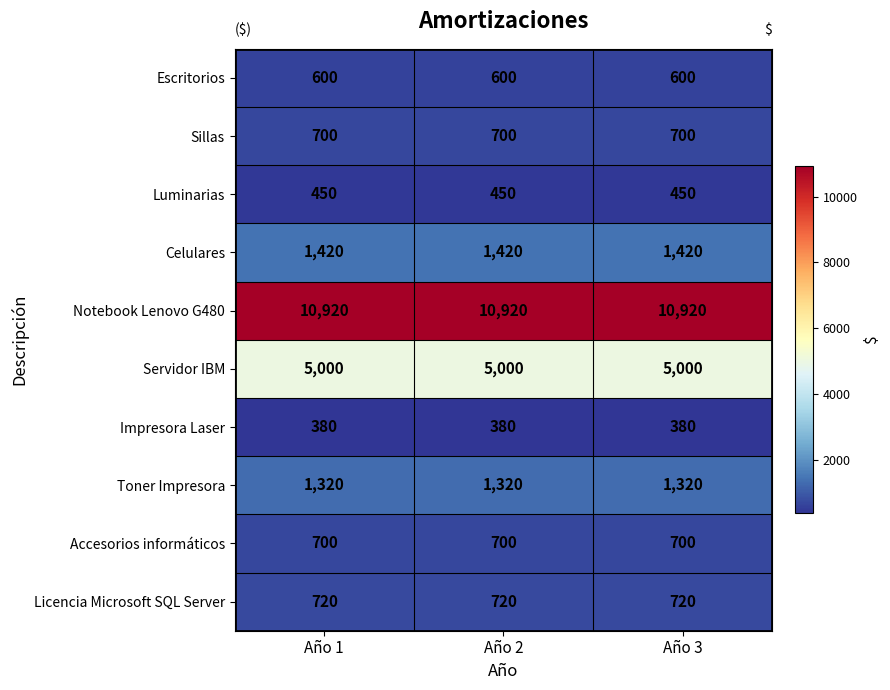

True or false: Luminarias has a value of 450 at Año 2.

True